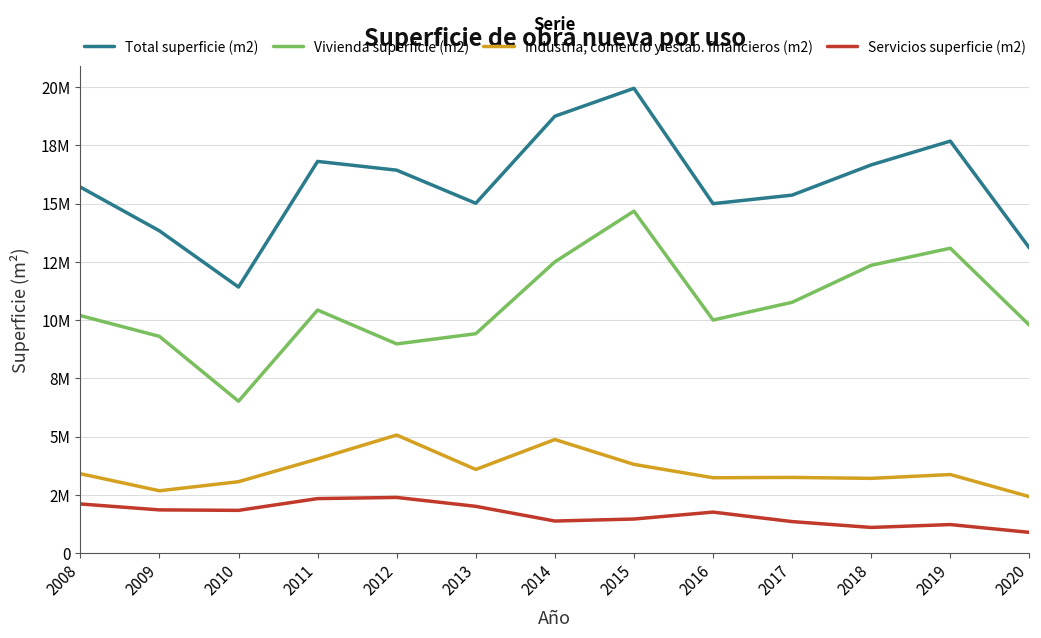

Read the Industria, comercio y estab. financieros (m2) value at 2020.

2422805